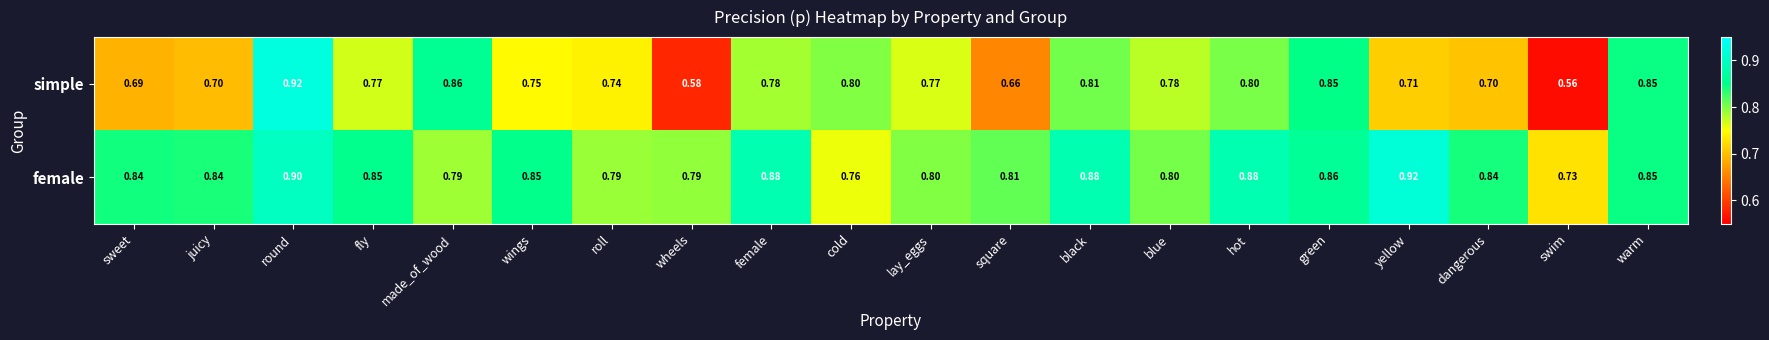

Which series has the largest range (max minus min)?

simple